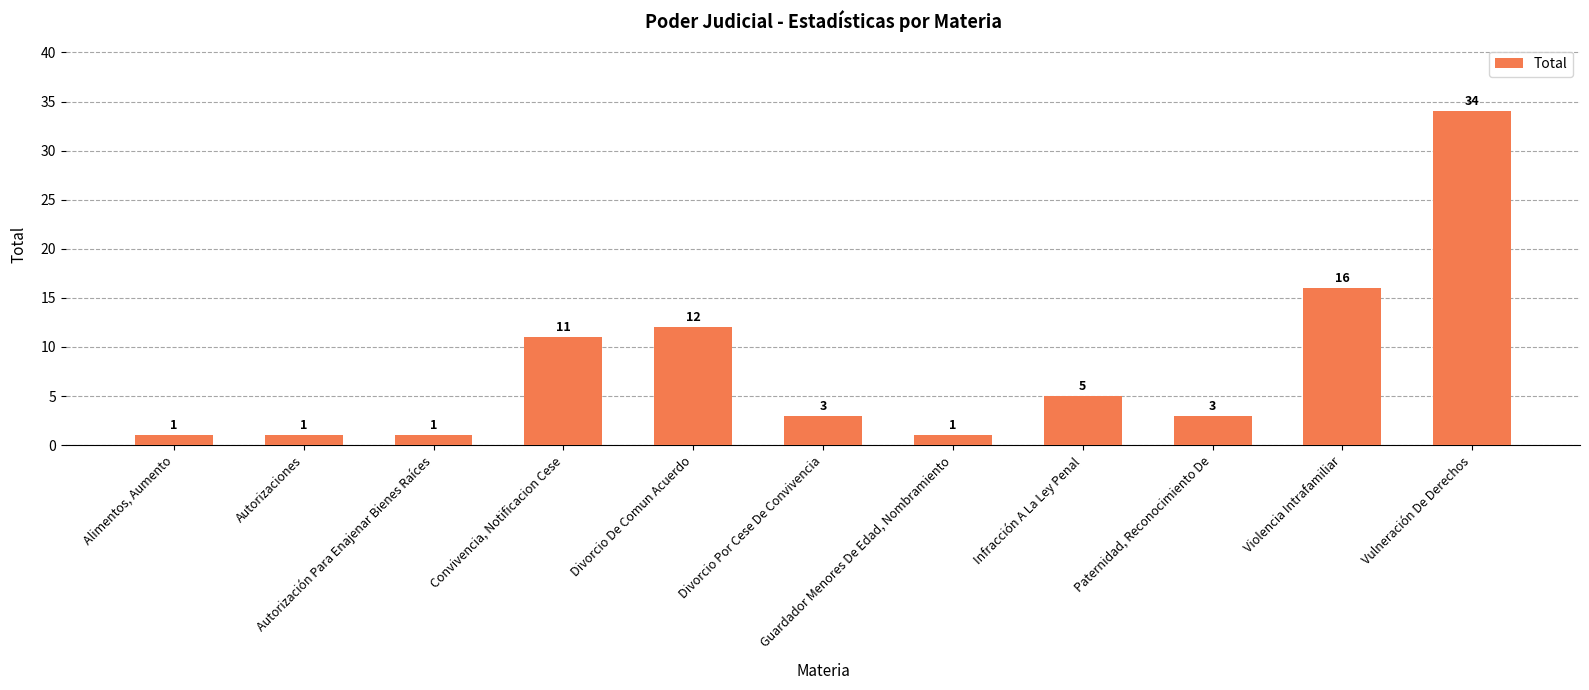

Reading left to right, transcribe all the data shown in this chart.

Alimentos, Aumento=1	Autorizaciones=1	Autorización Para Enajenar Bienes Raíces=1	Convivencia, Notificacion Cese=11	Divorcio De Comun Acuerdo=12	Divorcio Por Cese De Convivencia=3	Guardador Menores De Edad, Nombramiento=1	Infracción A La Ley Penal=5	Paternidad, Reconocimiento De=3	Violencia Intrafamiliar=16	Vulneración De Derechos=34